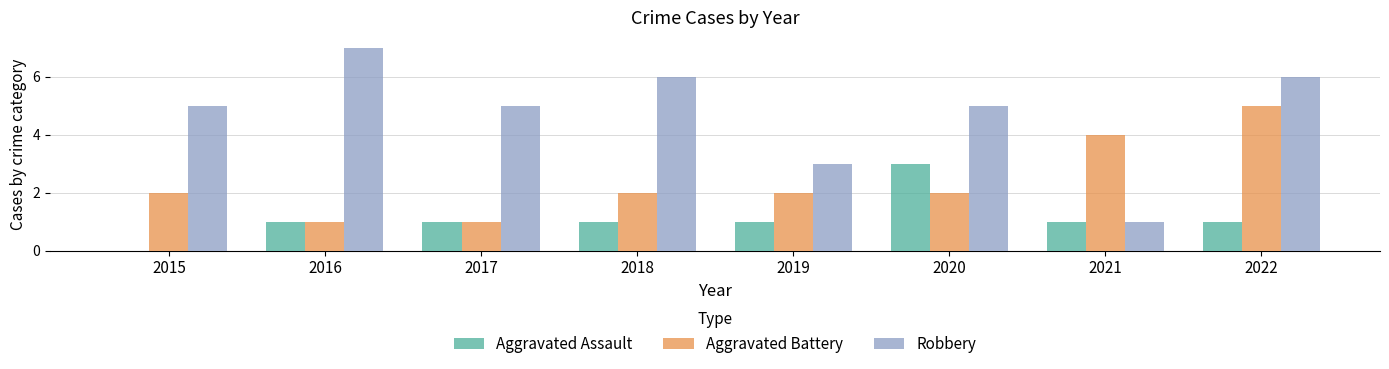

Read the Aggravated Battery value at 2018.

2